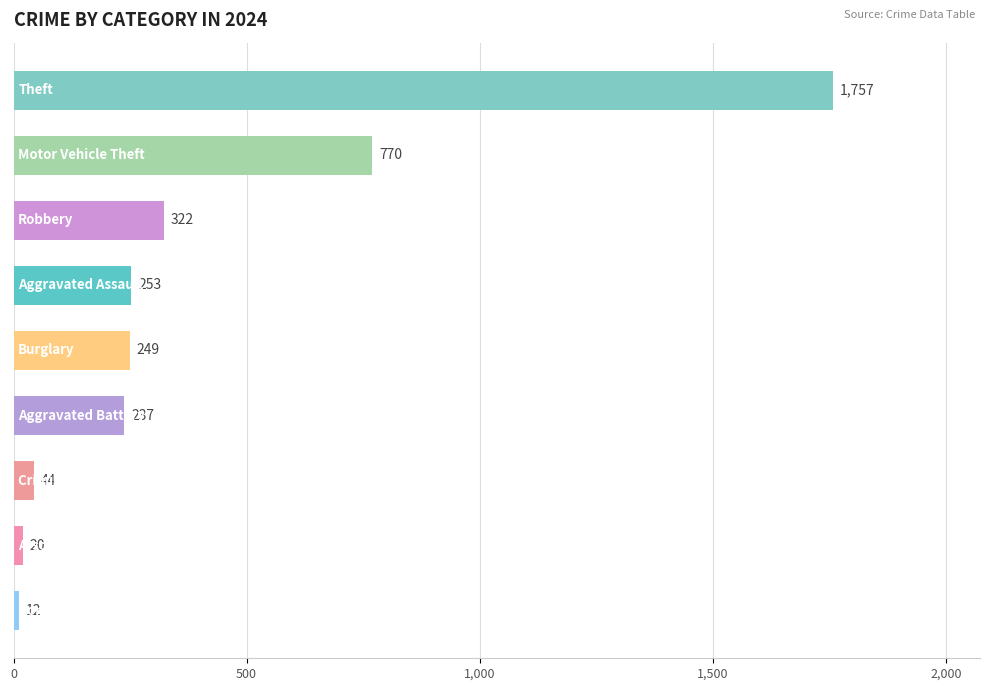

What is the value of the 9th bar from the top?

12